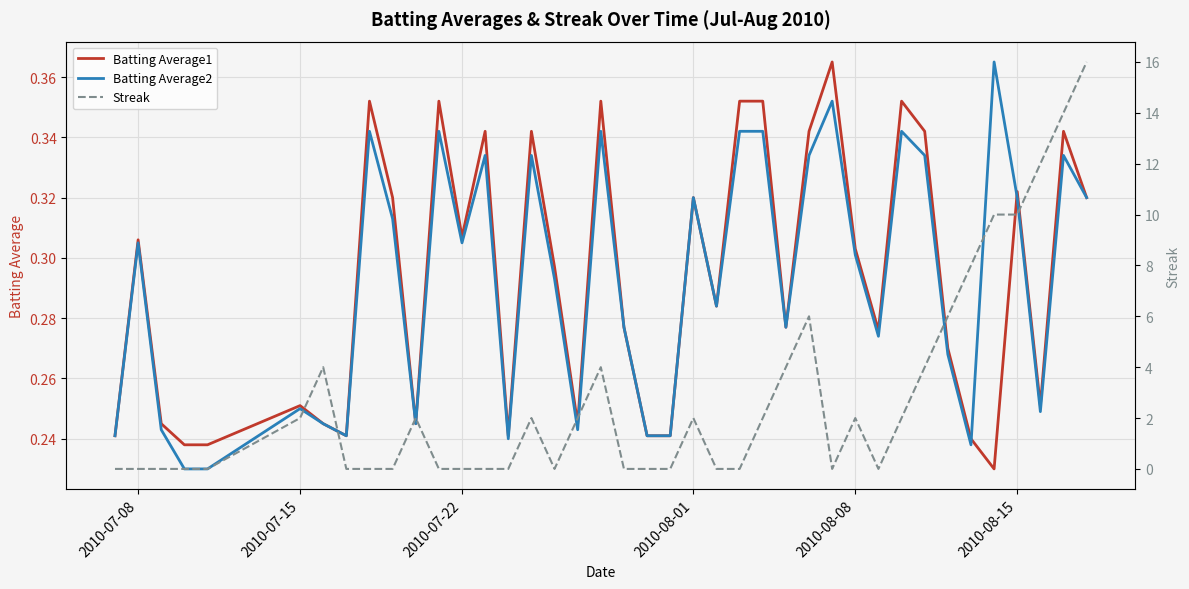

The Batting Average2 series shows 0.1 at 2010-07-15. True or false?

False